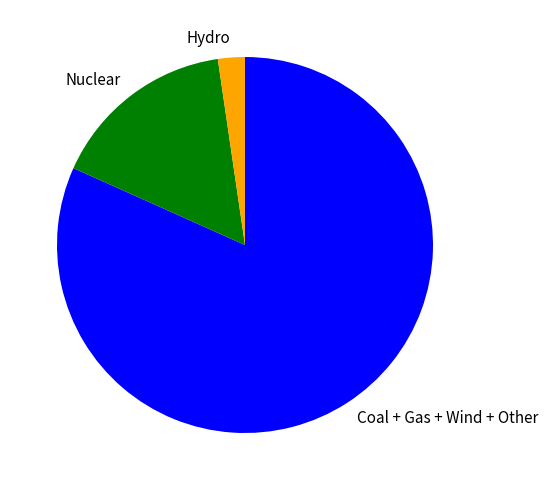

Do Hydro and Nuclear together represent more than half of the pie?

No